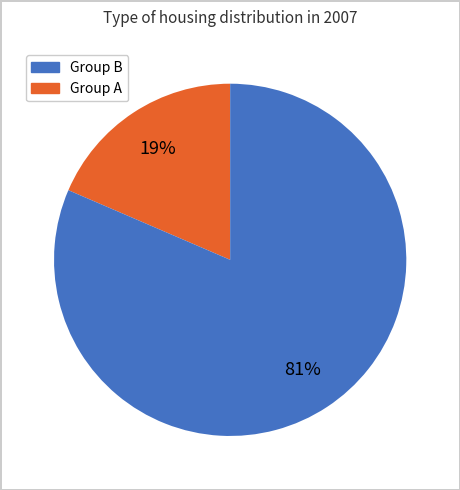

Does any single category account for the majority?

Yes